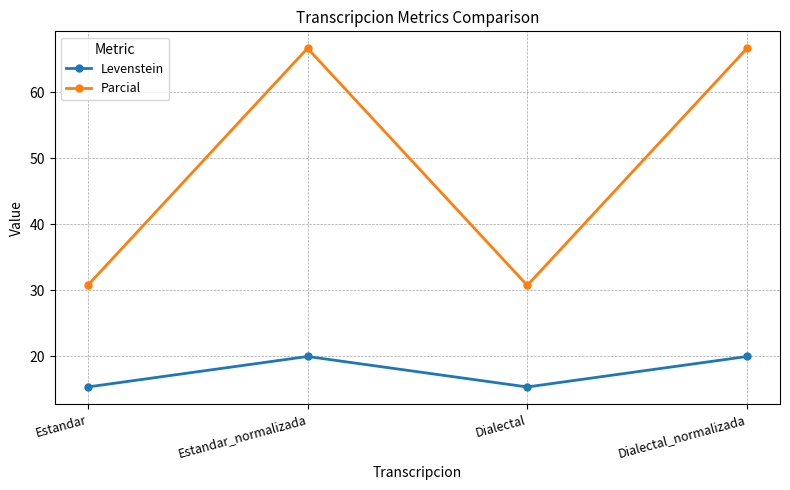

How many values in the Parcial series are below 66?

2